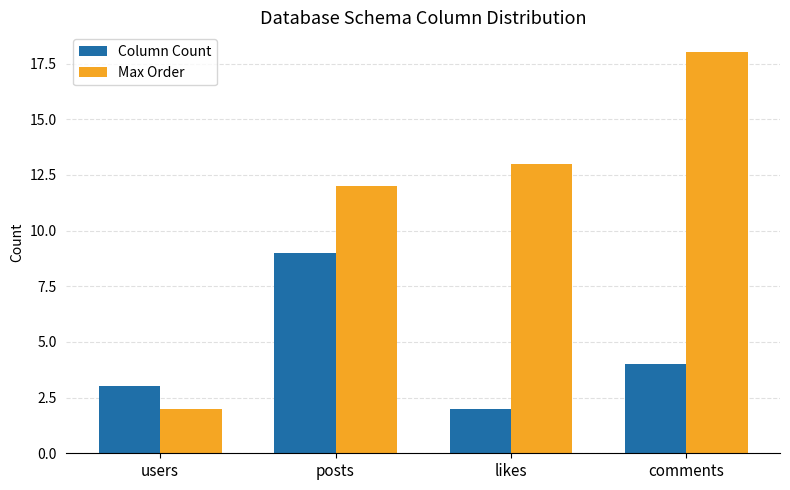

What is the difference between the maximum and second lowest values in the Column Count series?

6